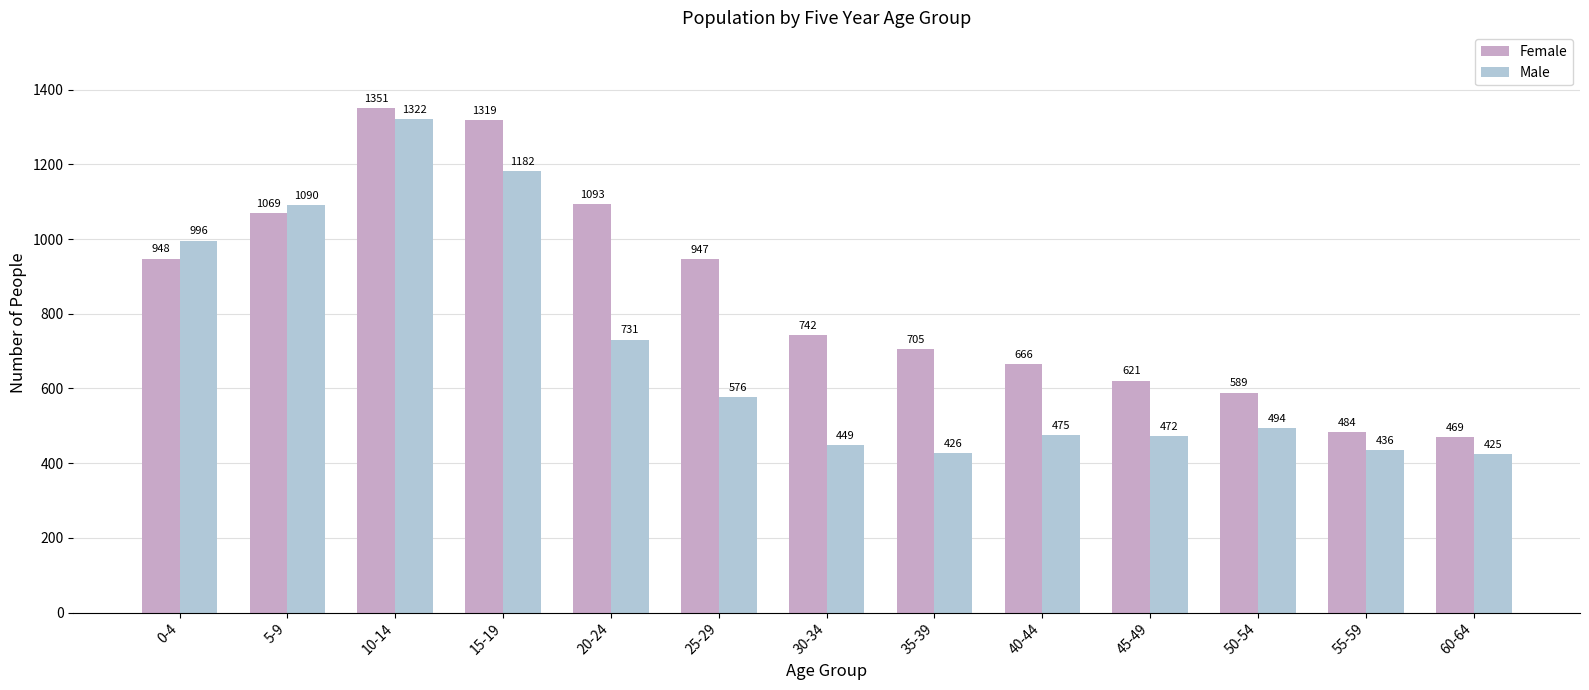

Rank the categories by Female value from lowest to highest.

60-64, 55-59, 50-54, 45-49, 40-44, 35-39, 30-34, 25-29, 0-4, 5-9, 20-24, 15-19, 10-14